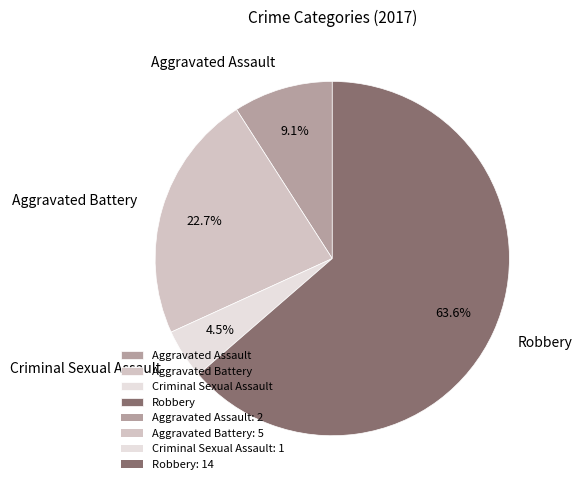

Is there a majority slice in this chart?

Yes